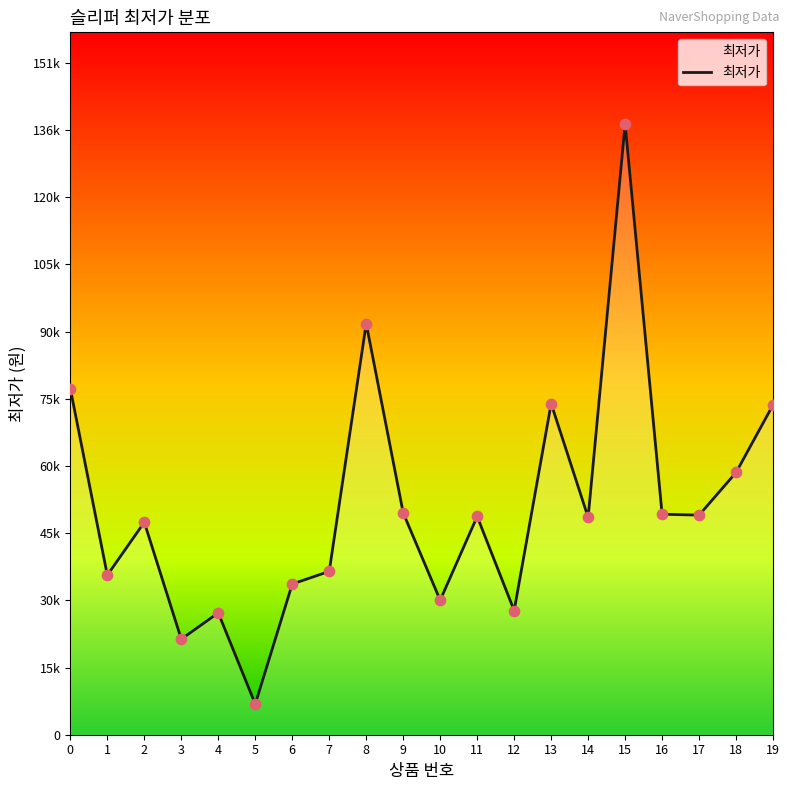

Is this an area chart (filled region under the line)?

Yes